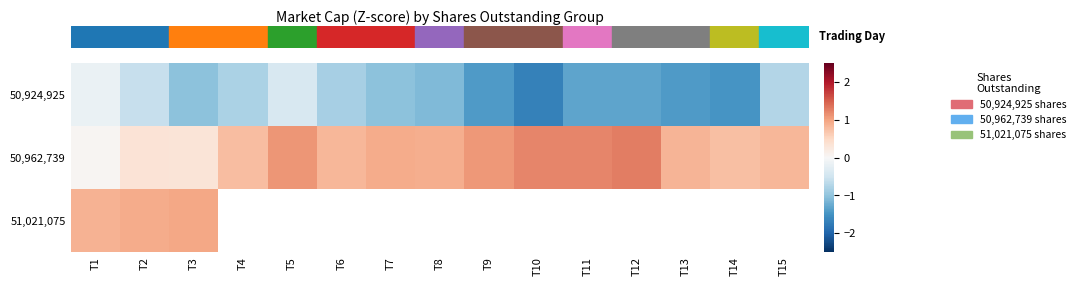

Rank the categories by row_0 value from lowest to highest.

T10, T14, T13, T9, T11, T12, T8, T3, T7, T6, T4, T15, T2, T5, T1